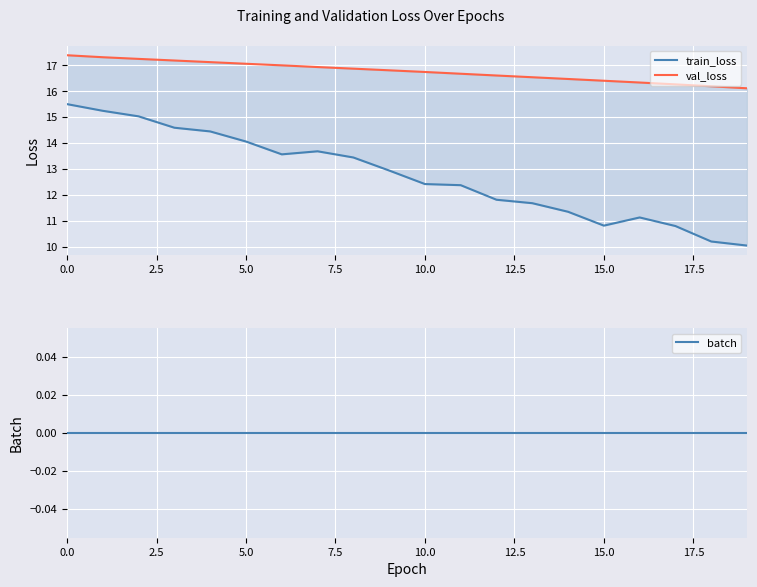

Which series changed the most between 2.5 and 14?

train_loss